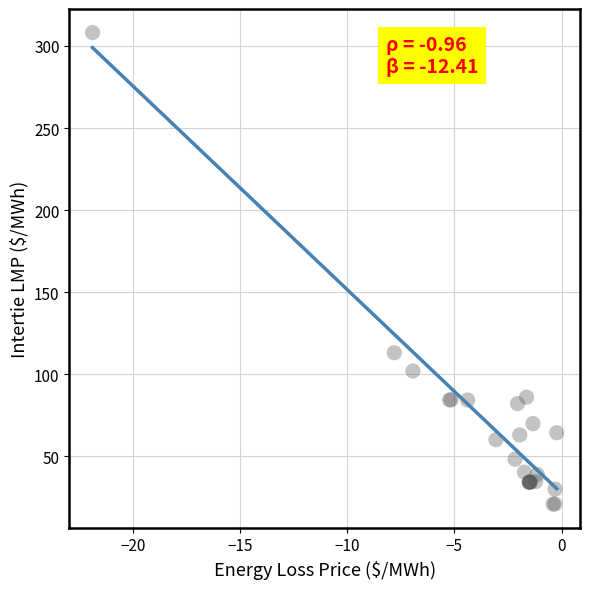

What Y value in the scatter plot is closest to 164?

113.1